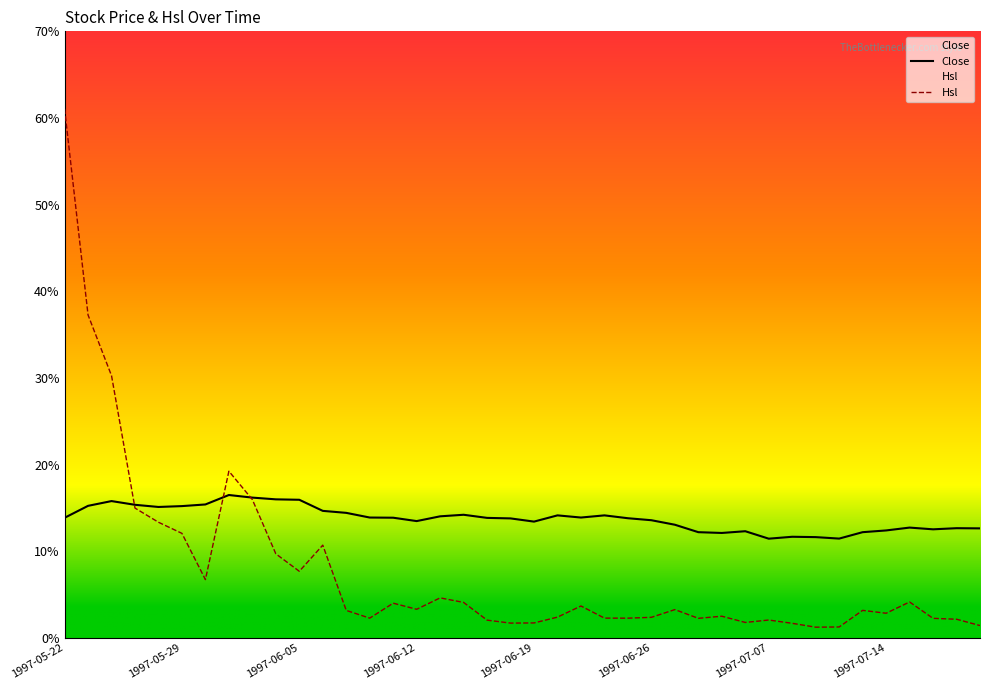

True or false: Close and Hsl intersect in this chart.

True